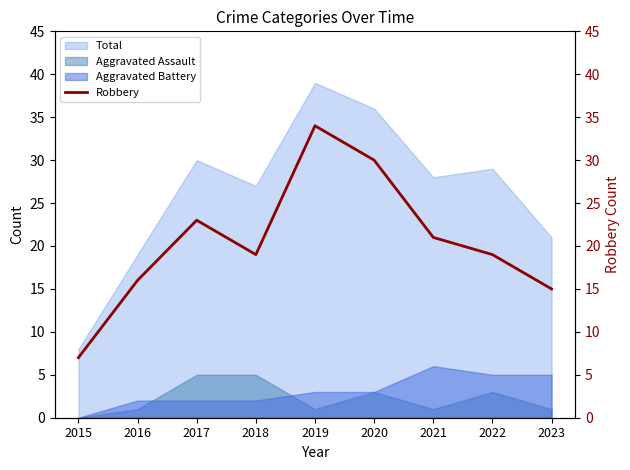

Reading left to right, extract all data points from this chart.

2015=7	2016=16	2017=23	2018=19	2019=34	2020=30	2021=21	2022=19	2023=15